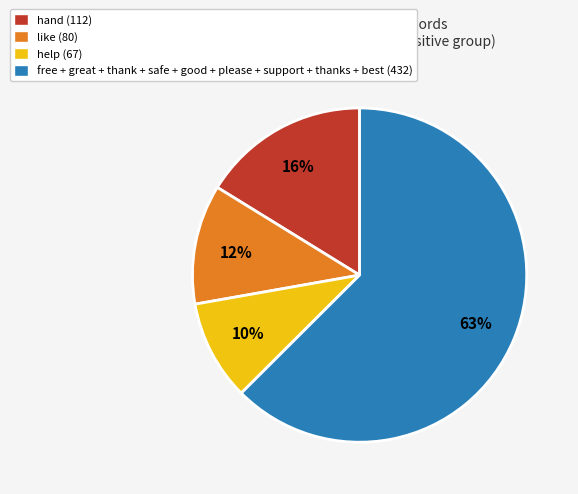

Rank the categories by value from highest to lowest.

free + great + thank + safe + good + please + support + thanks + best (432), hand (112), like (80), help (67)